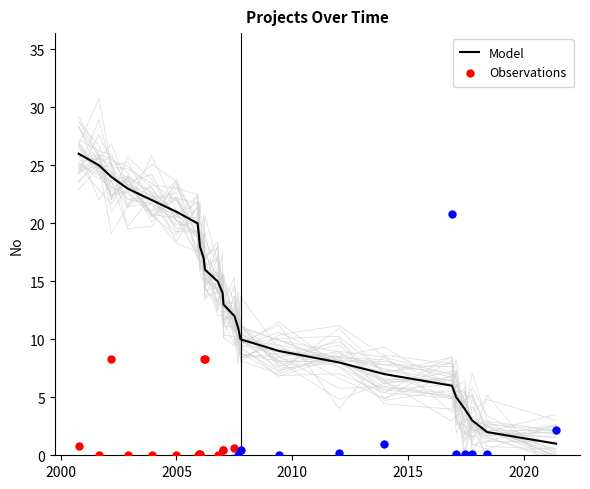

Which has a higher value, 09/12/2003 or 05/01/2006?

05/01/2006